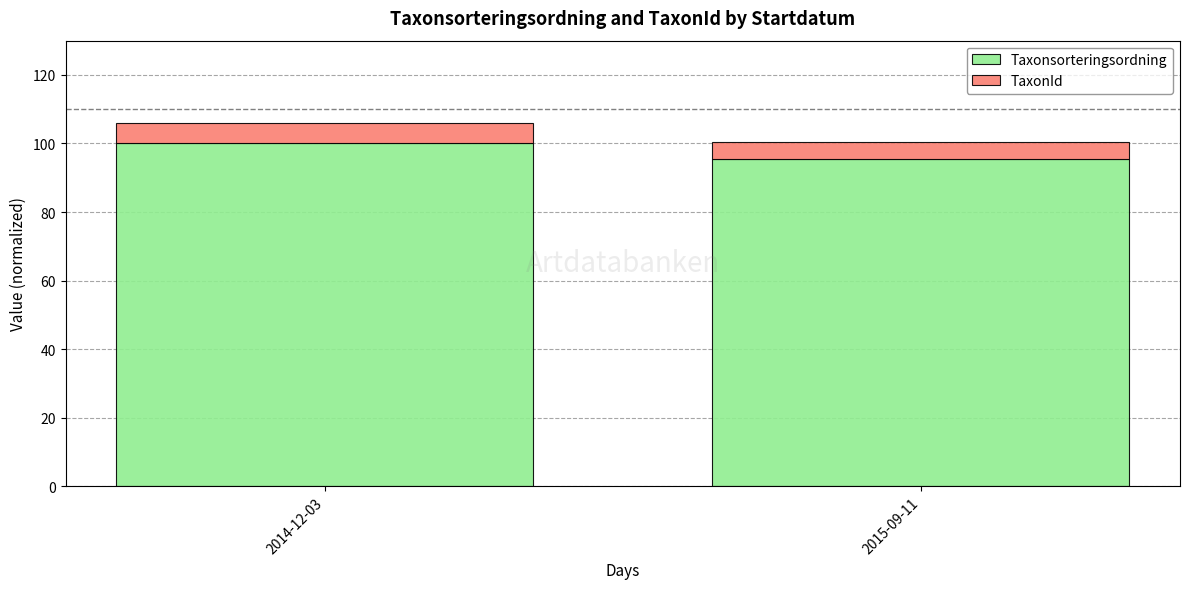

Are the bars grouped side by side (vs. stacked)?

No